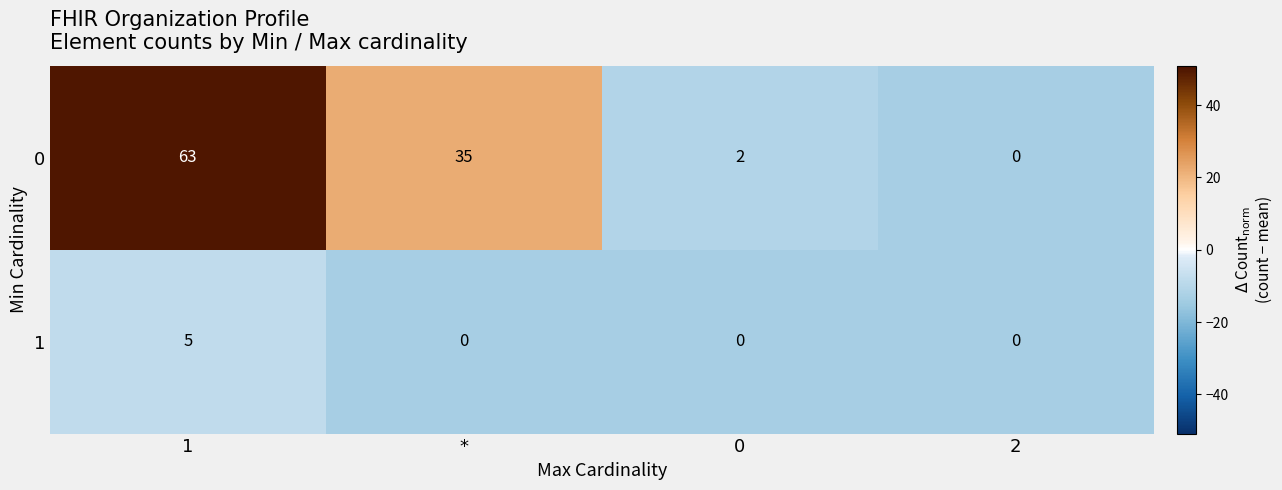

Which series has the largest range (max minus min)?

0